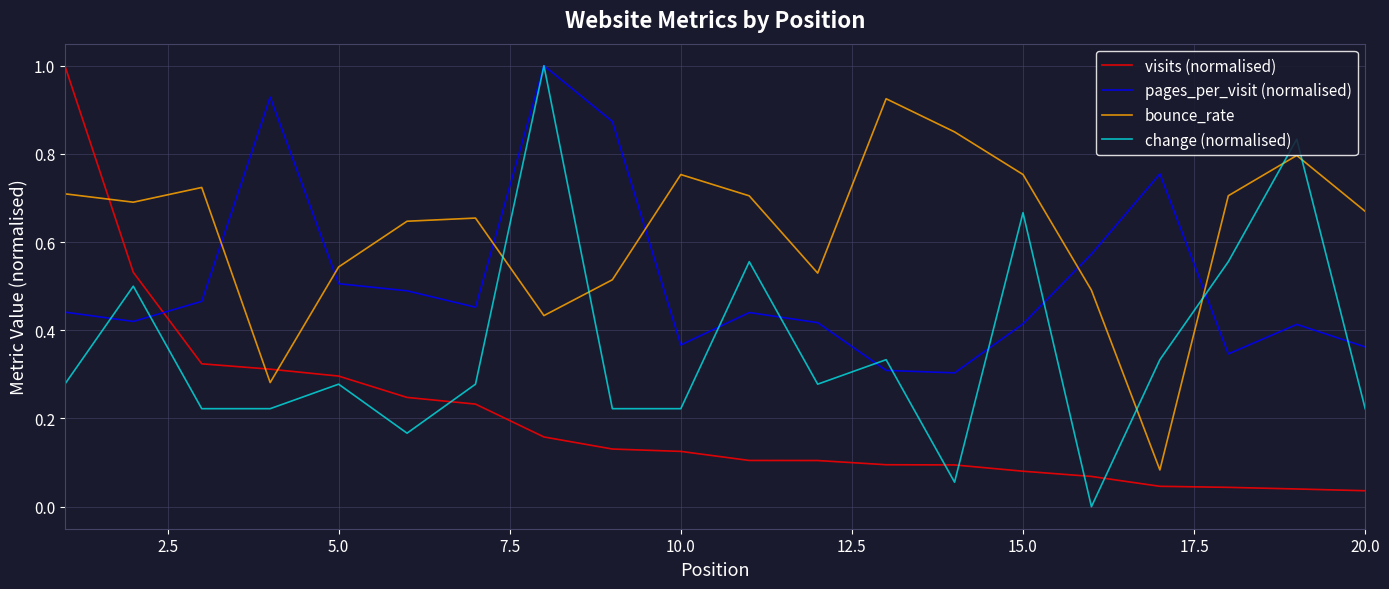

Which series has the largest total across all categories?

bounce_rate